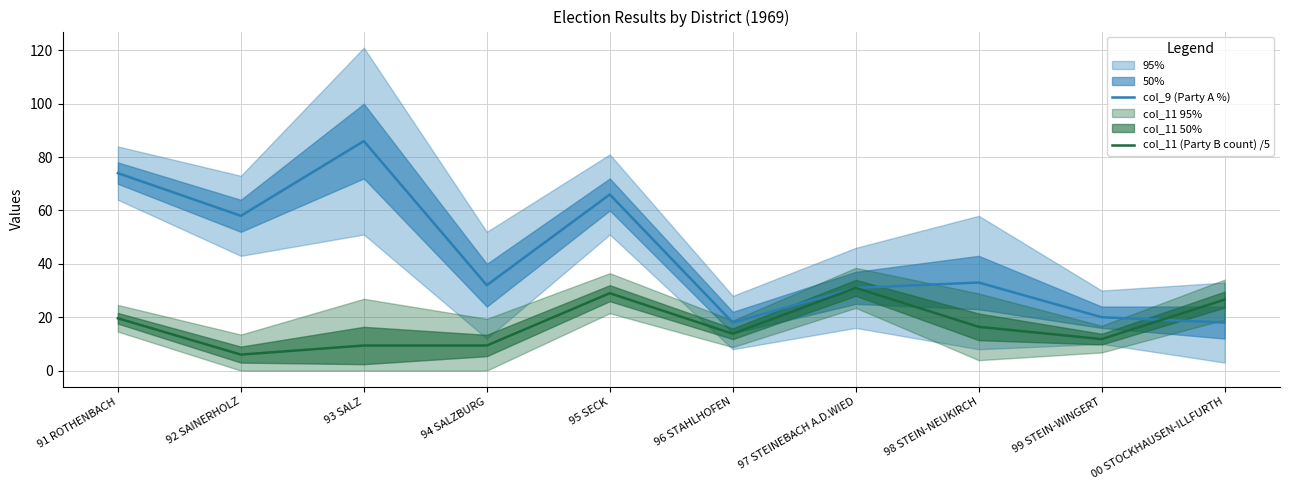

What is the average value of the col_11 (Party B count) /5 series?

17.3